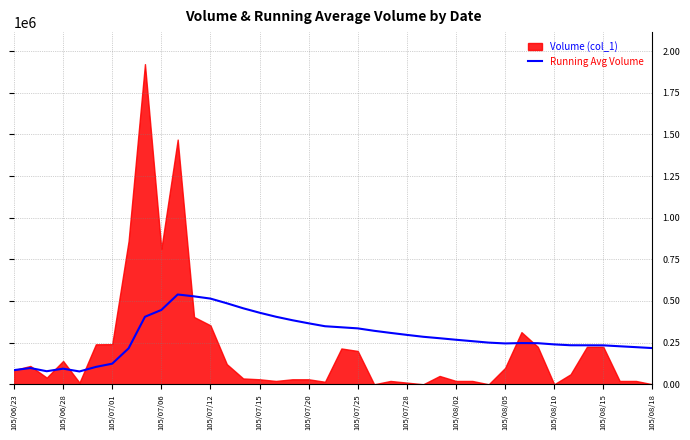

Where is the data nearest to the value 308045?

23